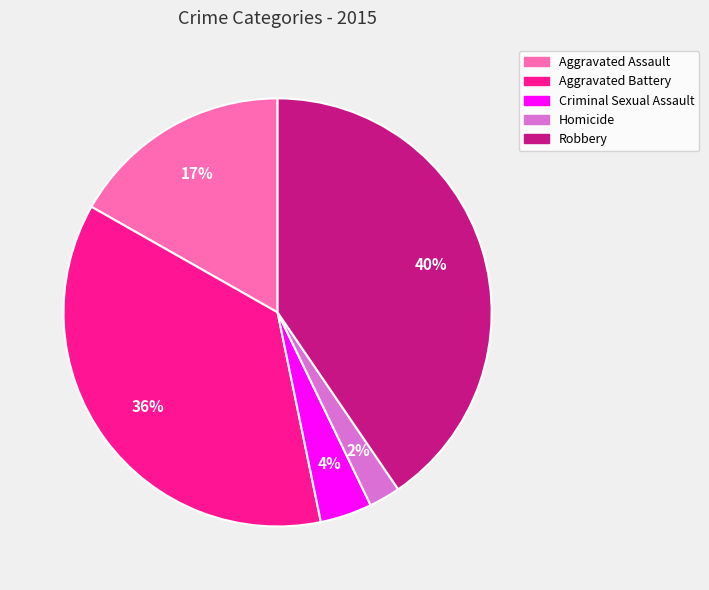

Which has a higher value, Homicide or Robbery?

Robbery